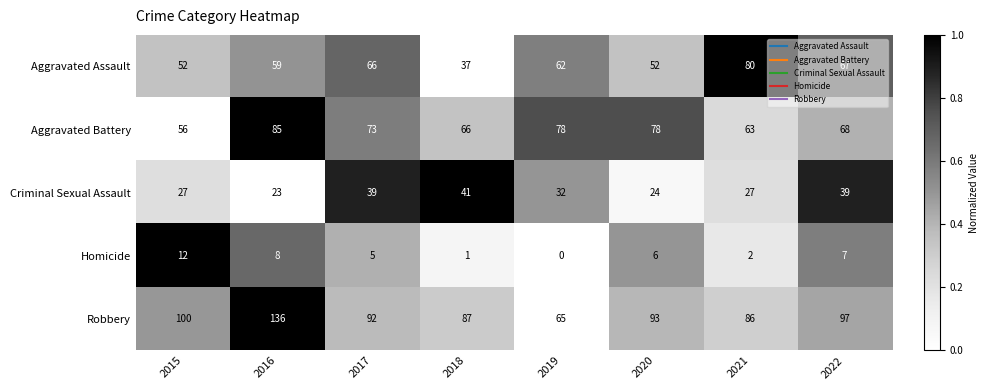

Rank the series at 2021 from lowest to highest value.

Homicide, Criminal Sexual Assault, Aggravated Battery, Aggravated Assault, Robbery